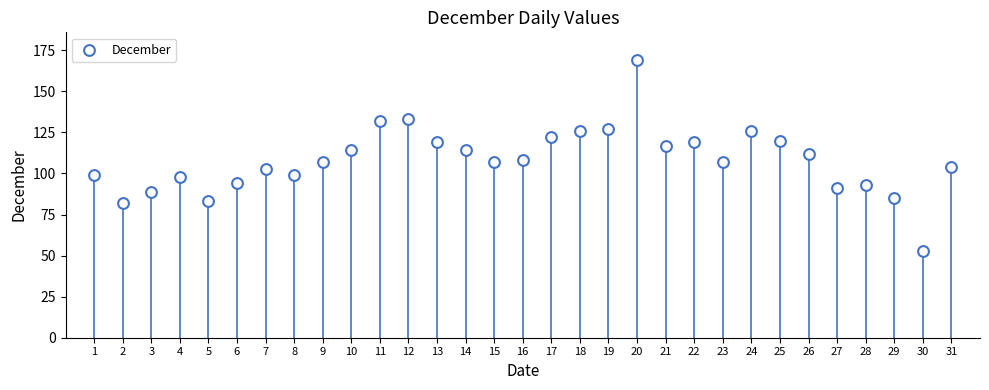

What is the range of Y values (max minus min)?

116